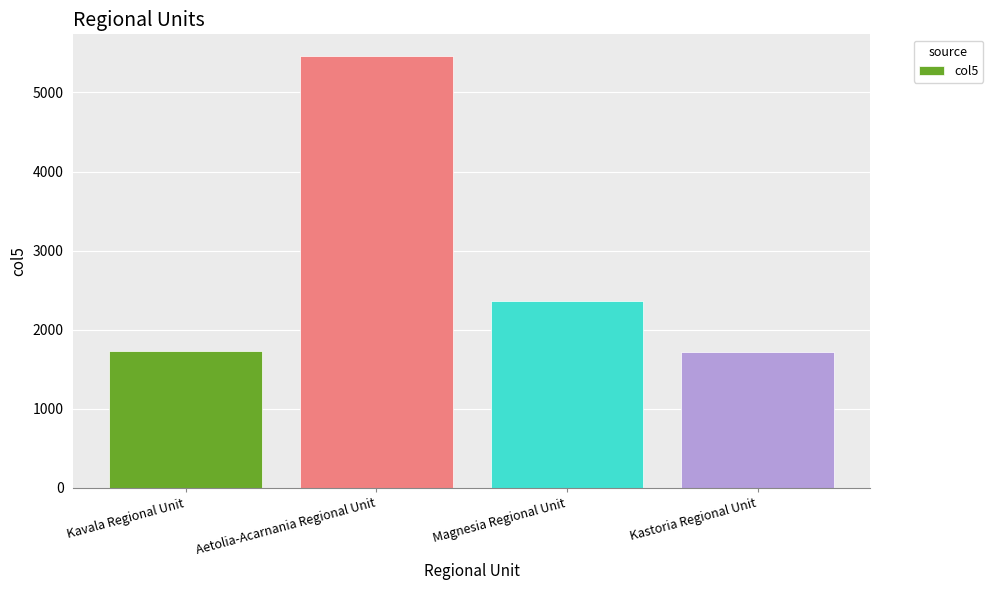

What is the difference between the maximum and second lowest values?

3733